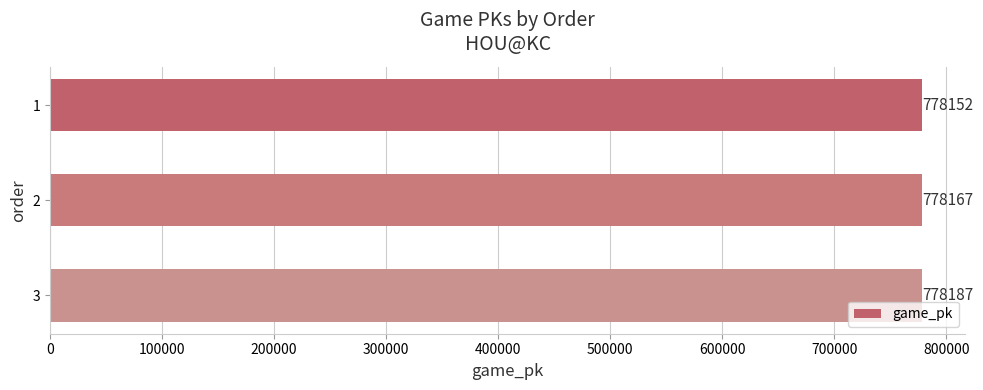

The value at 1 is 172184. True or false?

False